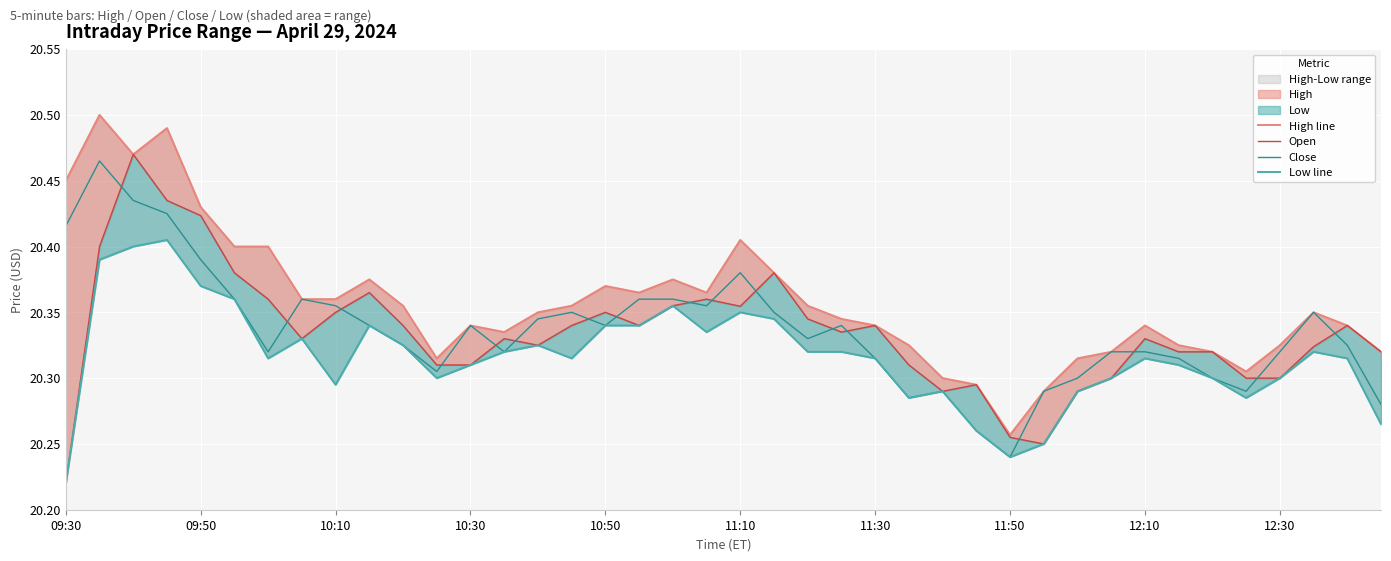

How many lines are shown in the chart?

4